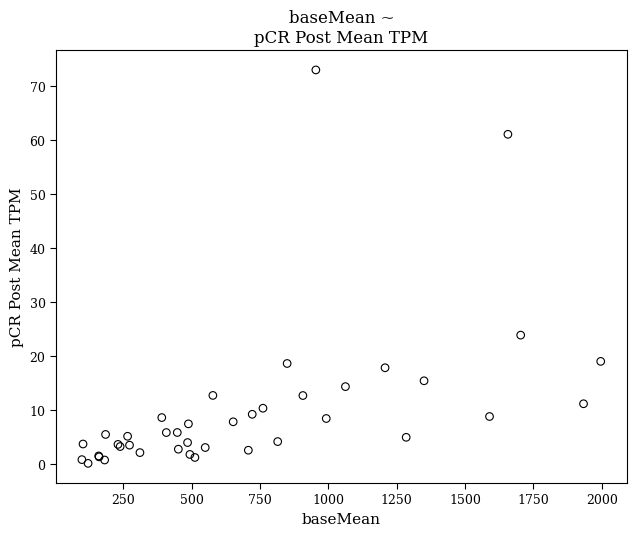

What Y value in the scatter plot is closest to 36?

23.9